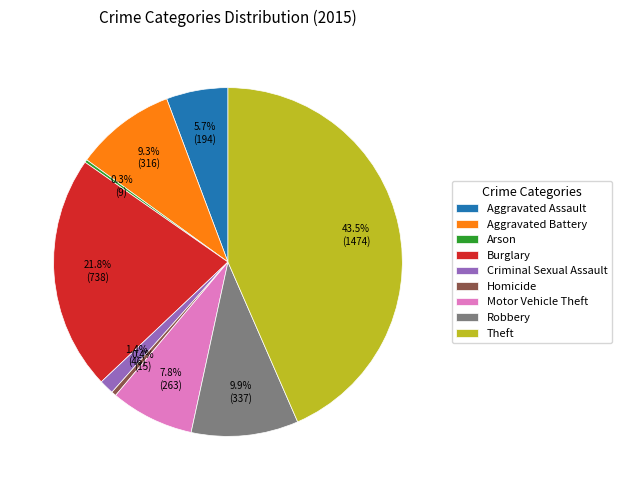

To the nearest percent, what is the average slice percentage?

11%